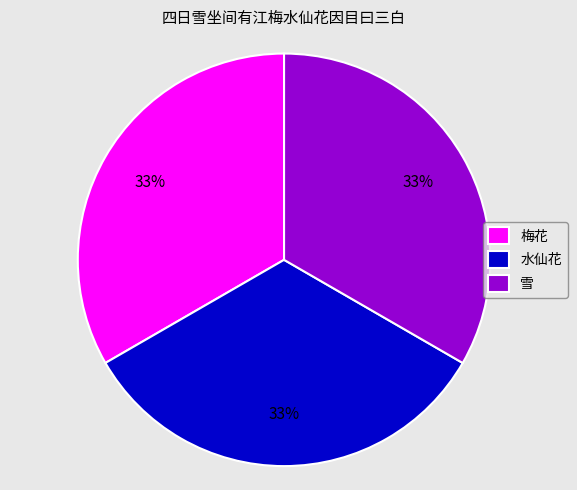

How many segments does this pie chart have?

3